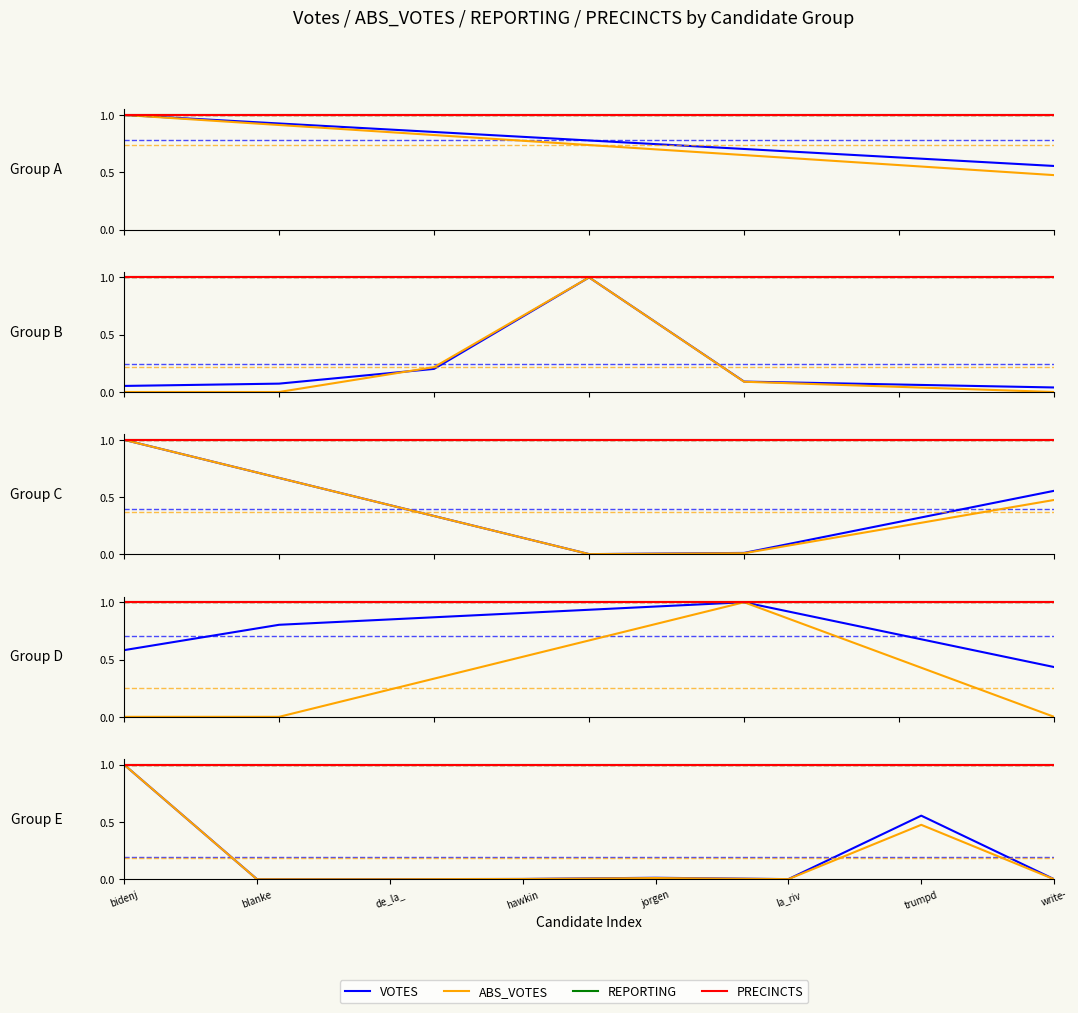

Does the chart have visible grid lines?

No